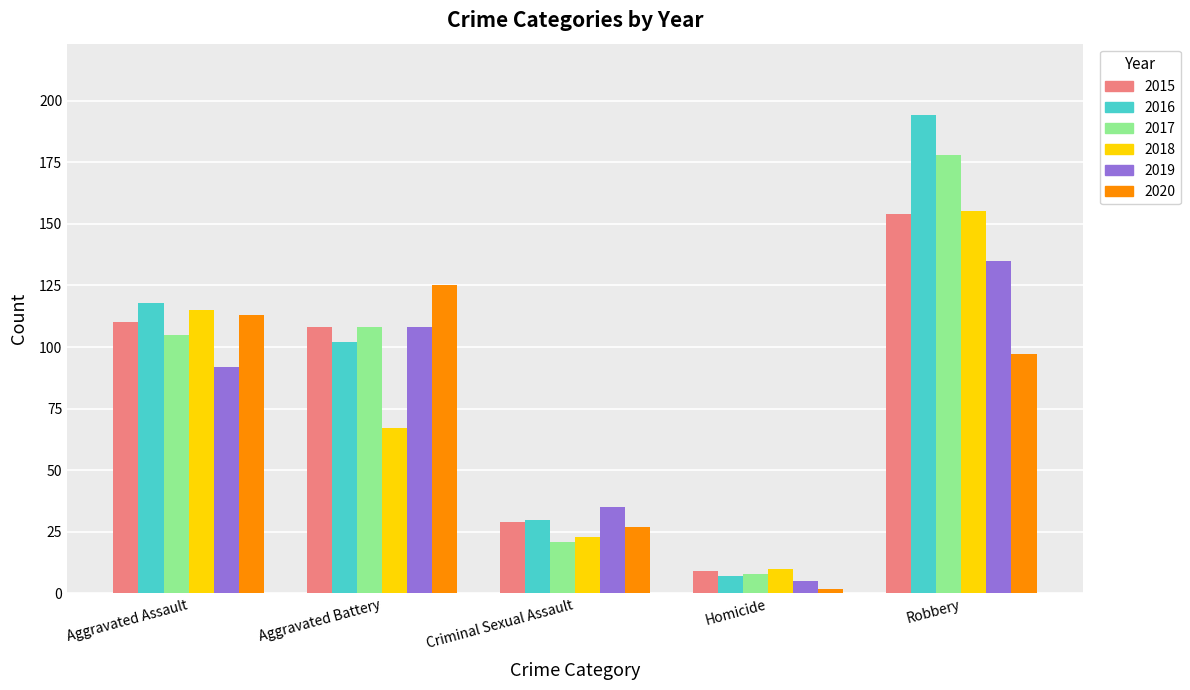

Between Homicide and Robbery, which series saw the biggest shift?

2016